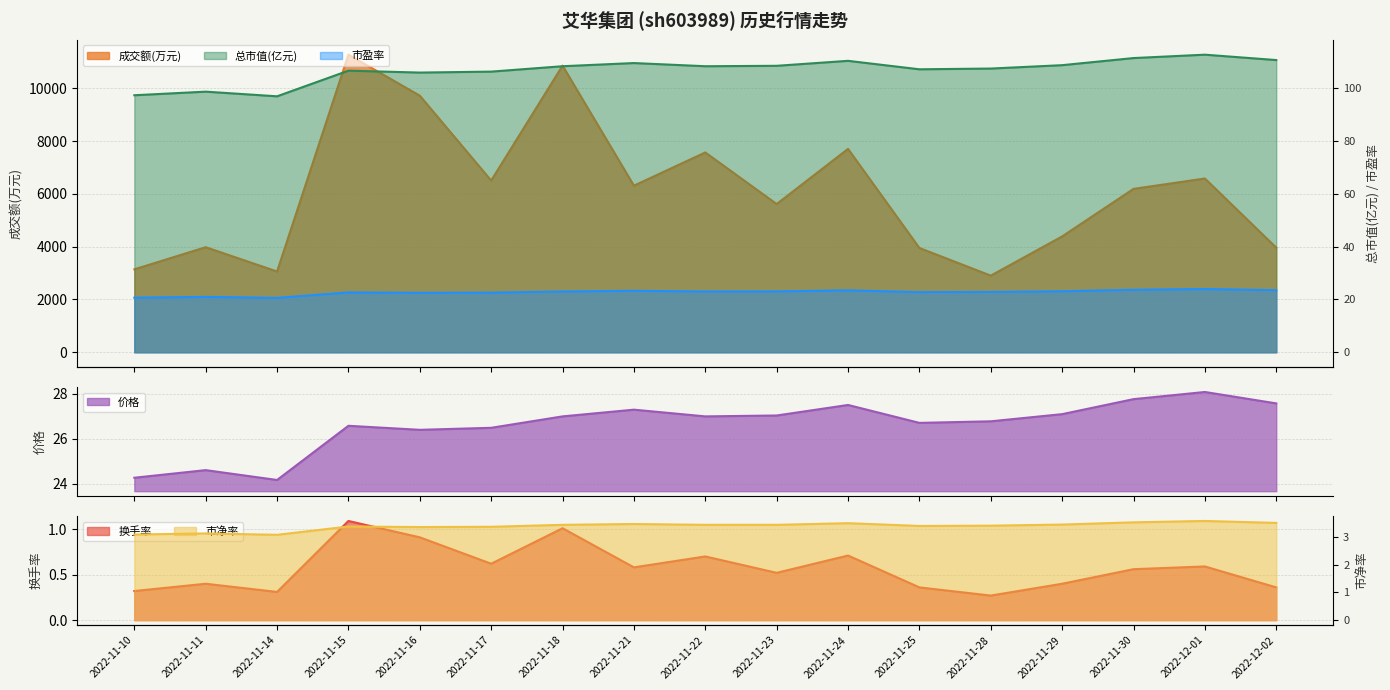

True or false: 总市值(亿元) has a value of 46.4 at 2022-11-23.

False